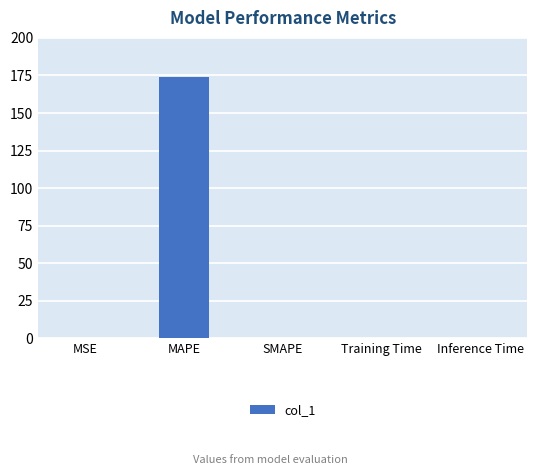

What is the sum of all values?

174.2